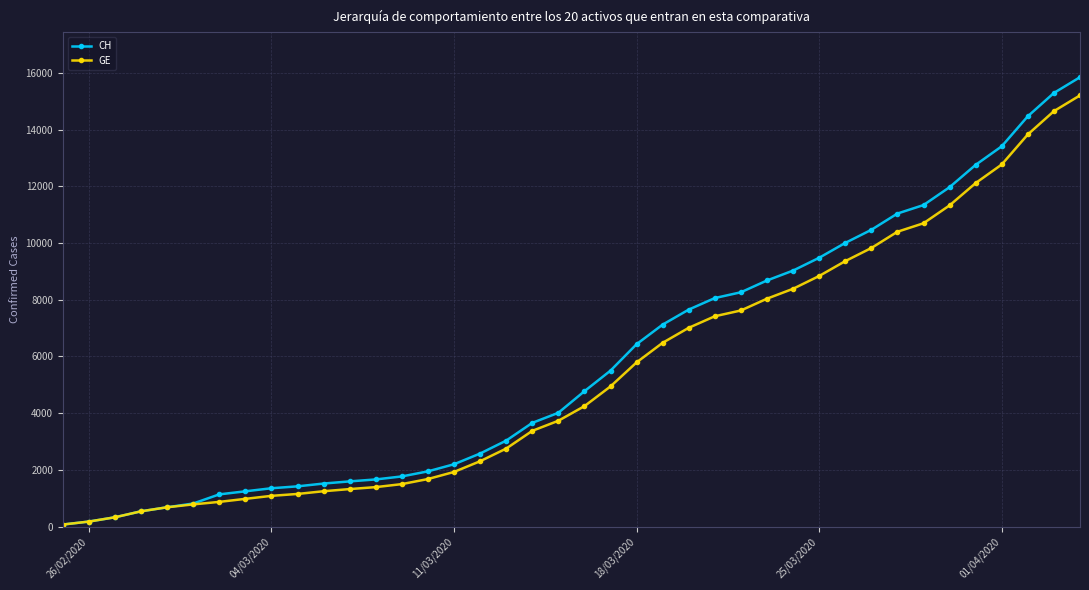

What is the maximum value for CH?

15850